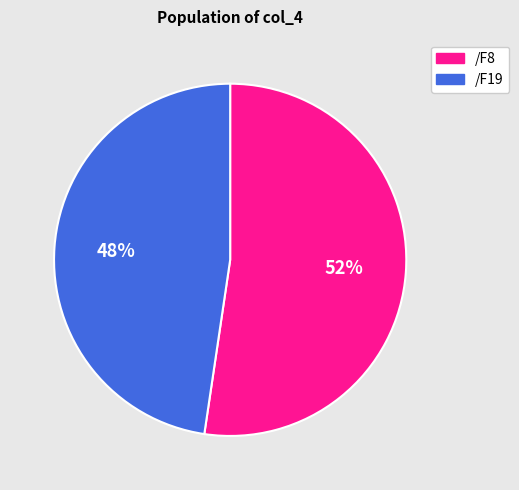

Combined, do /F19 and /F8 account for over 50%?

Yes